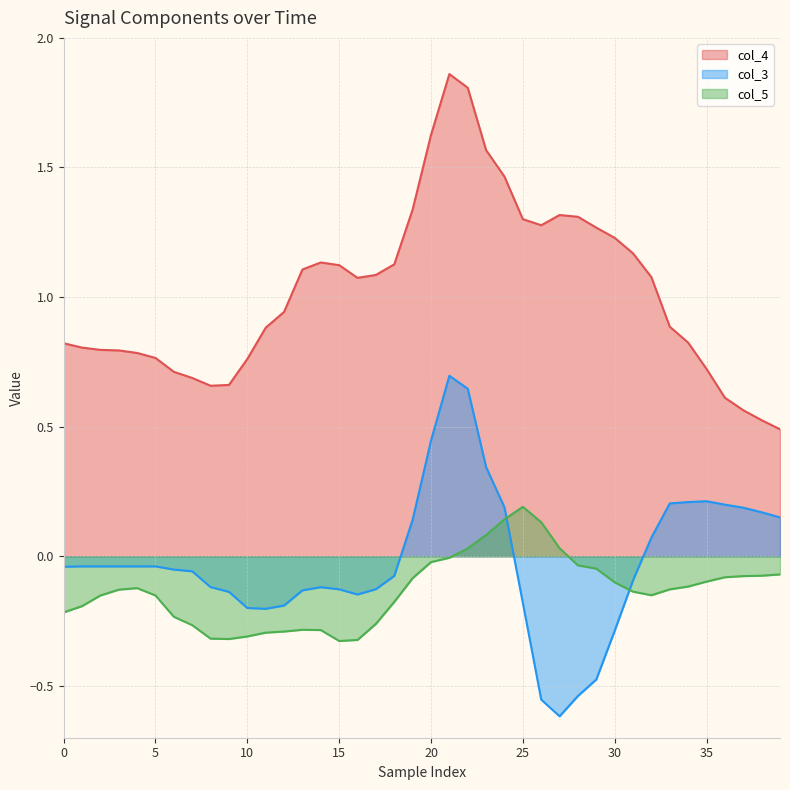

What is the difference between the second highest and second lowest values in the col_3 series?

1.2